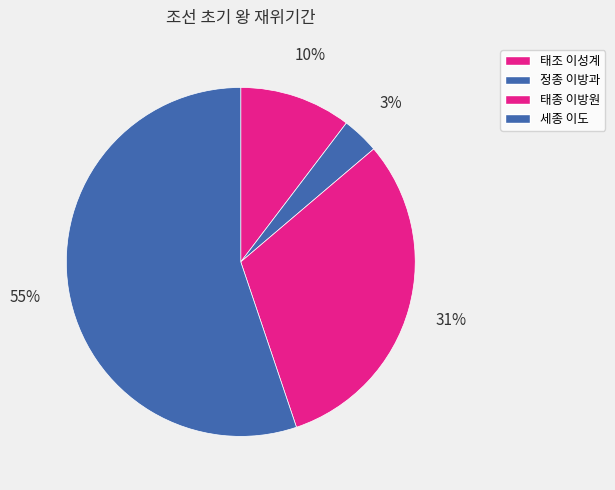

Is the sum of 세종 이도 and 태종 이방원 greater than half?

Yes